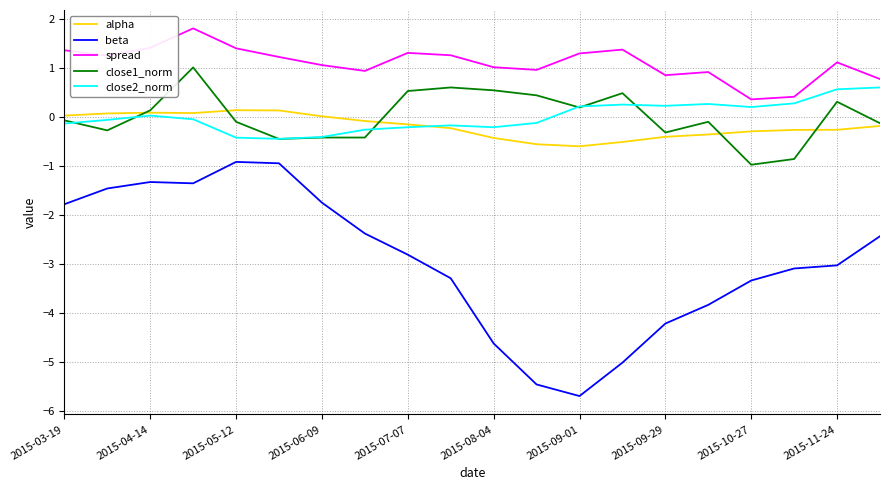

What is the greatest value displayed?

1.8